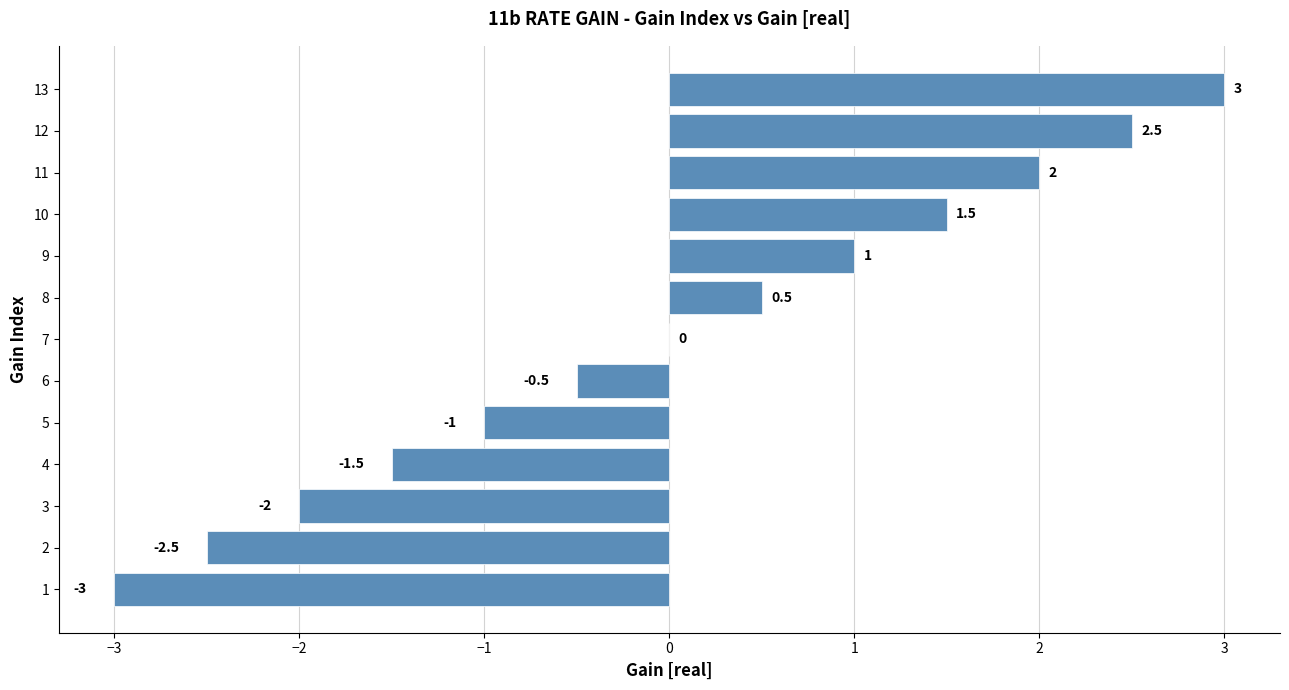

The value at 10 is 0.6. True or false?

False